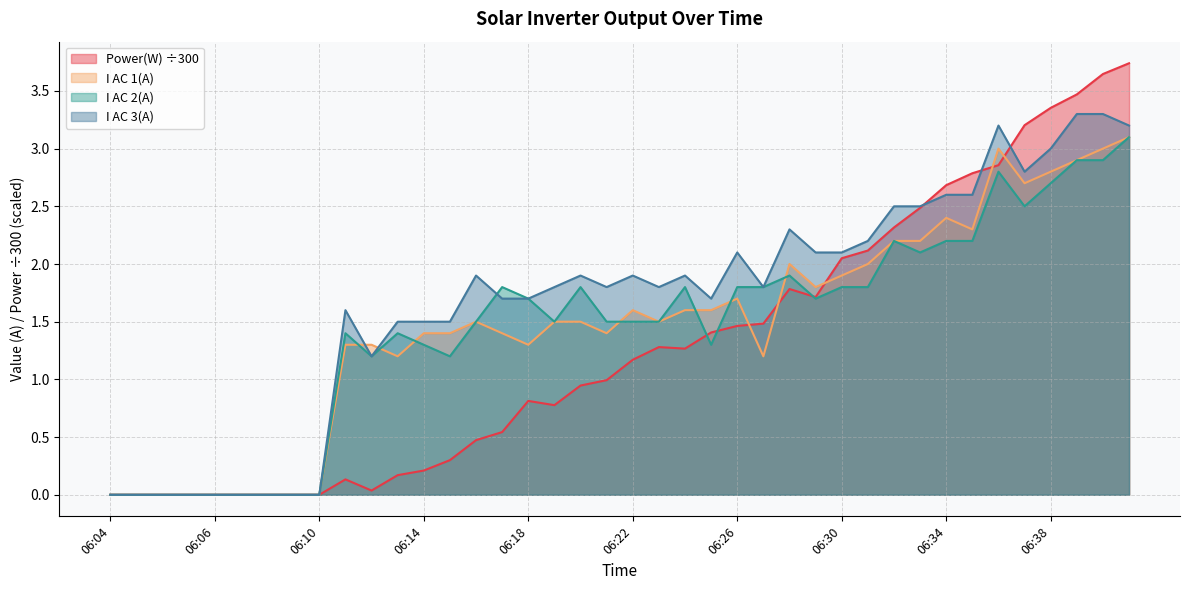

What is the average value of the I AC 1(A) series?

1.5